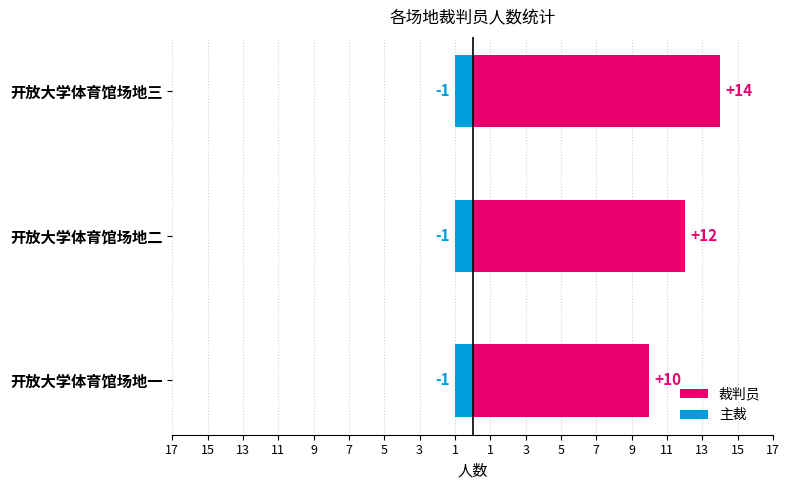

Rank the series by their maximum value, from highest to lowest.

裁判员, 主裁